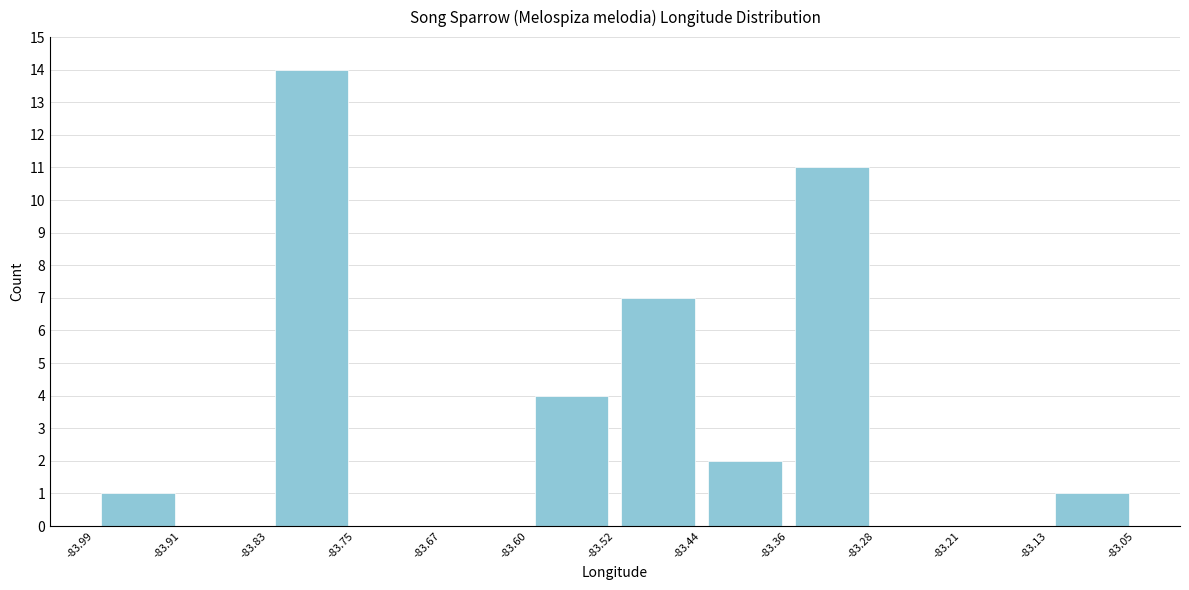

Reading left to right, transcribe this chart: for each bar, give the range it covers on the x-axis and its height. The values are not printed on the chart, so give them approximately, as read against the axis.

-83.99 to -83.91: 1
-83.91 to -83.83: 0
-83.83 to -83.75: 14
-83.75 to -83.67: 0
-83.67 to -83.60: 0
-83.60 to -83.52: 4
-83.52 to -83.44: 7
-83.44 to -83.36: 2
-83.36 to -83.28: 11
-83.28 to -83.21: 0
-83.21 to -83.13: 0
-83.13 to -83.05: 1